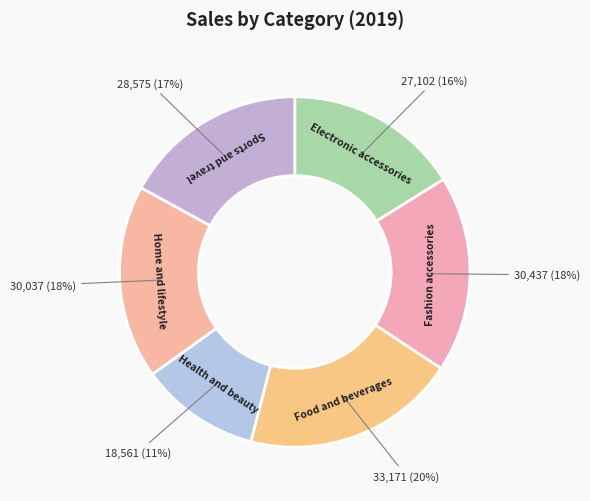

How many slices are in this pie chart?

6